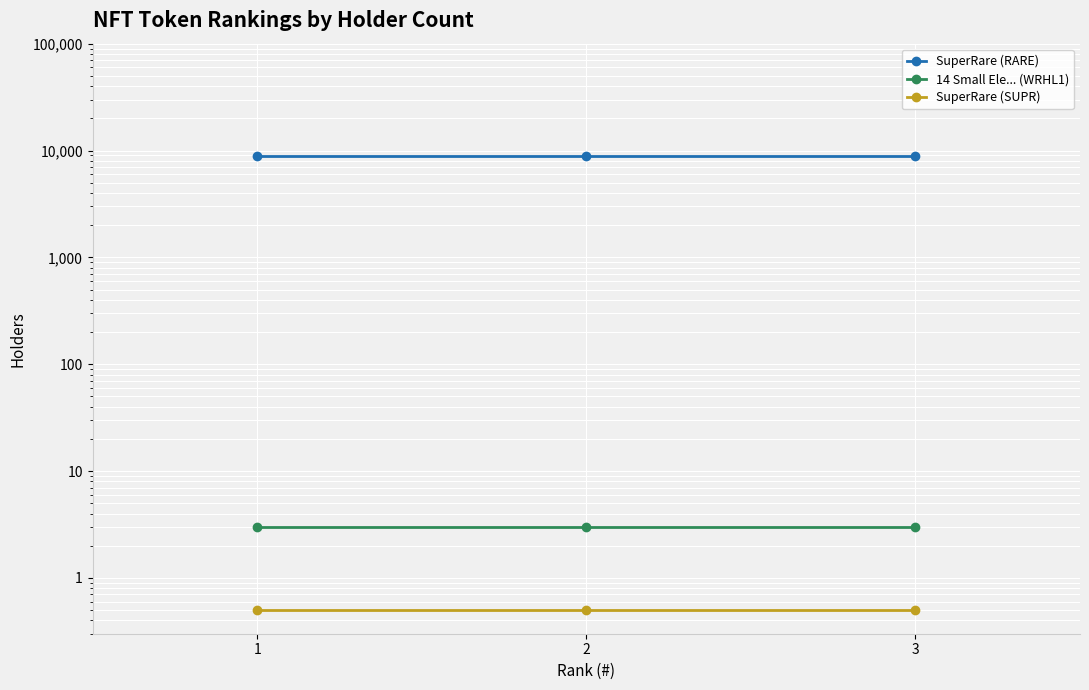

Count the number of categories in the chart.

3